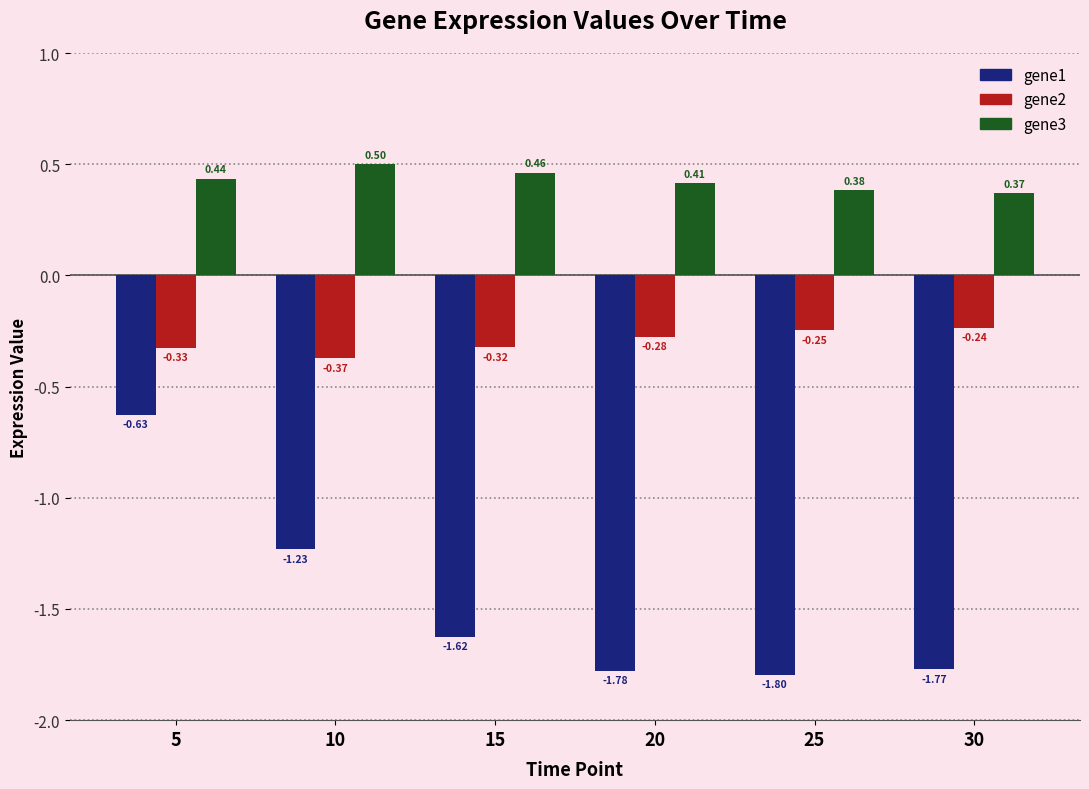

What is the sum of all gene3 values?

2.6